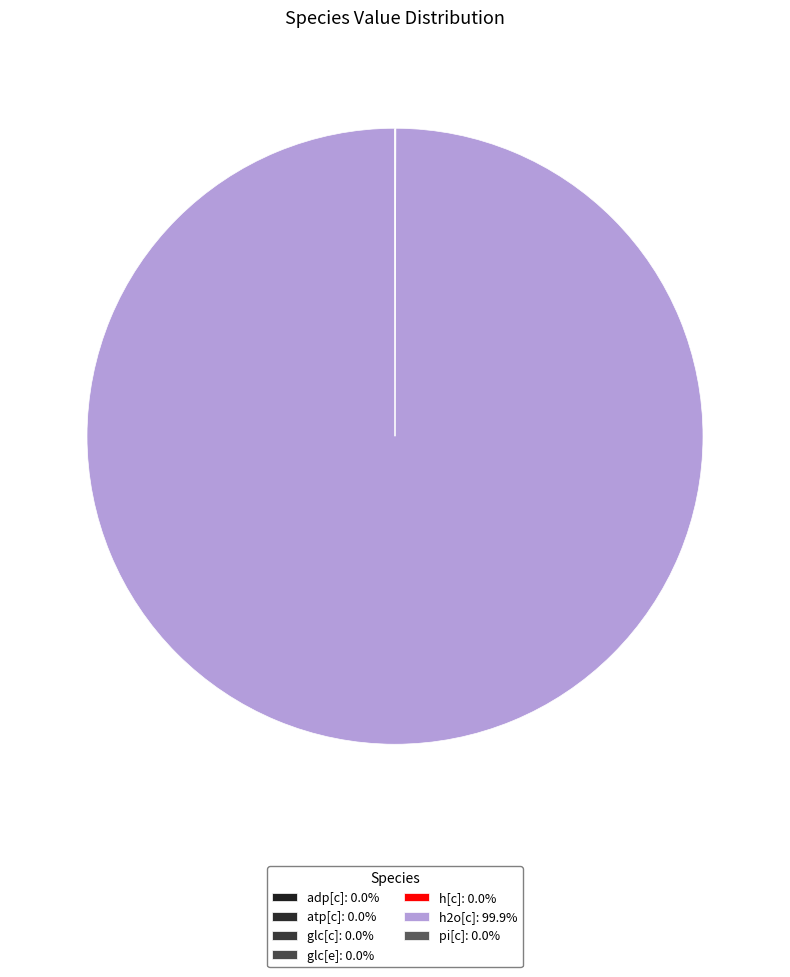

Combined, do pi[c] and adp[c] account for over 50%?

No